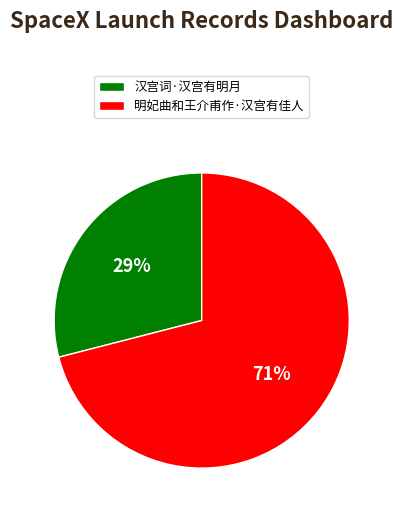

Does 汉宫词·汉宫有明月 account for over 50% of the chart?

No